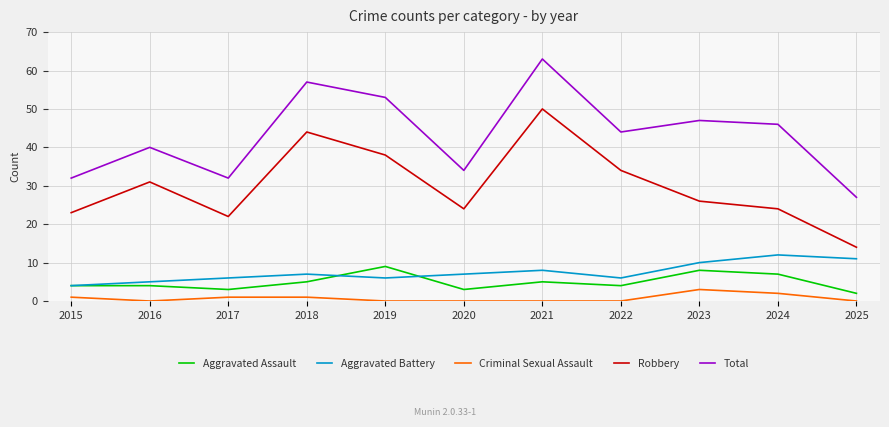

The Robbery series shows 23 at 2015. True or false?

True